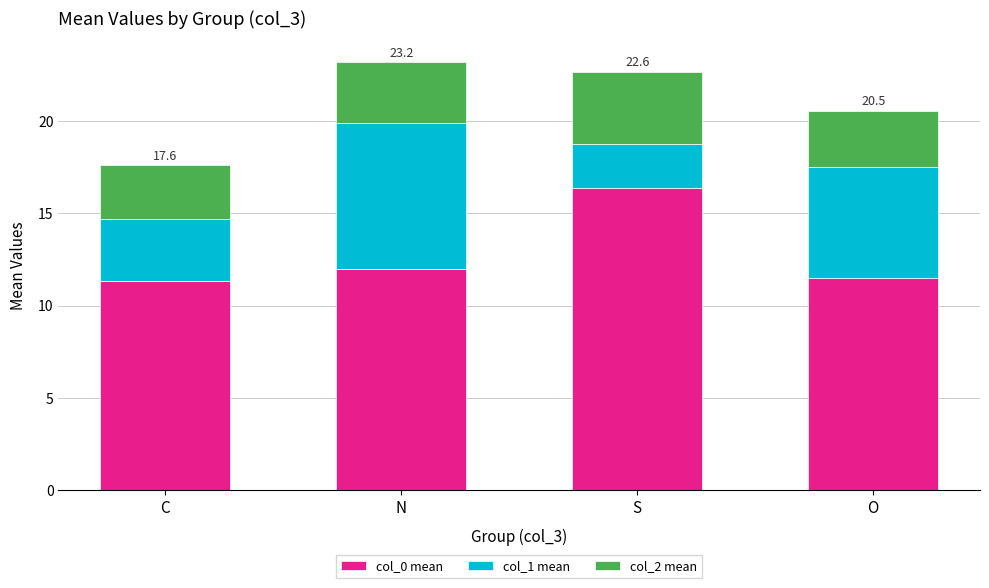

The col_0 mean series shows 2.6 at O. True or false?

False